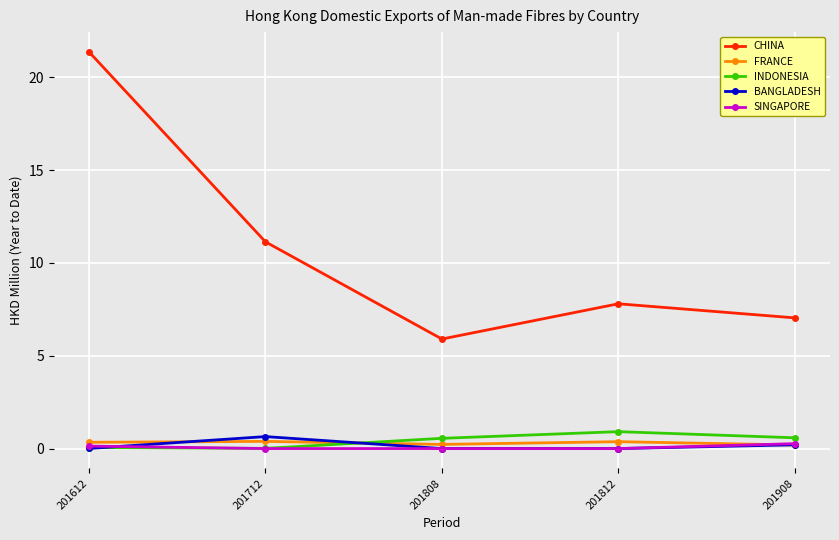

Is this an area chart (filled region under the line)?

No